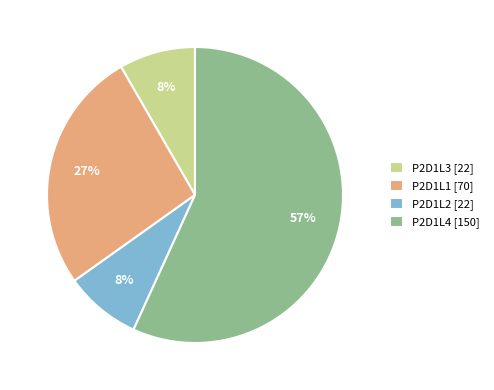

Do P2D1L1 and P2D1L3 together represent more than half of the pie?

No